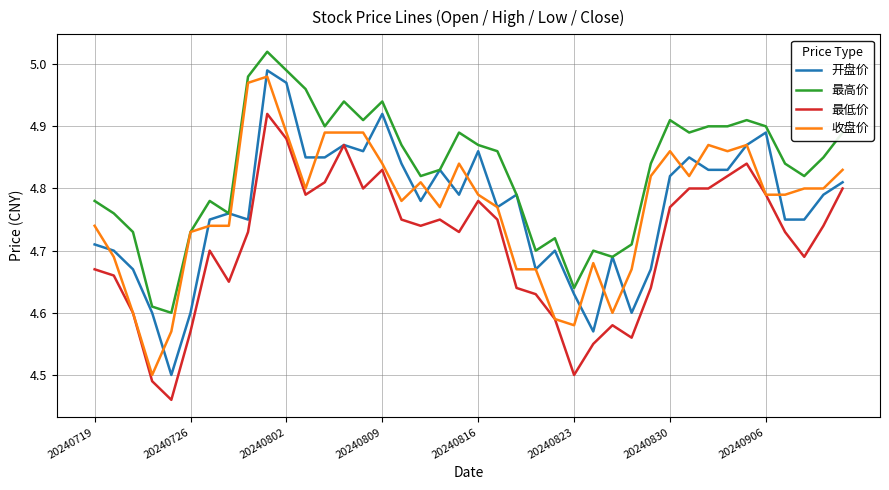

At how many categories does at least one series exceed 4?

40